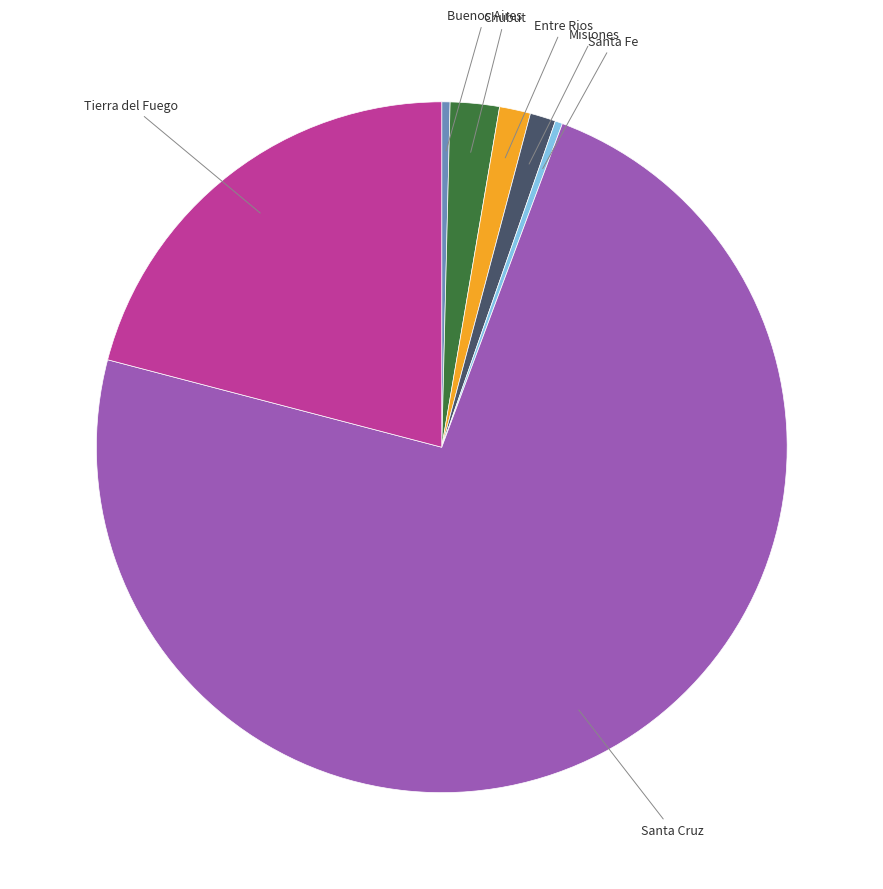

Is there a majority slice in this chart?

Yes